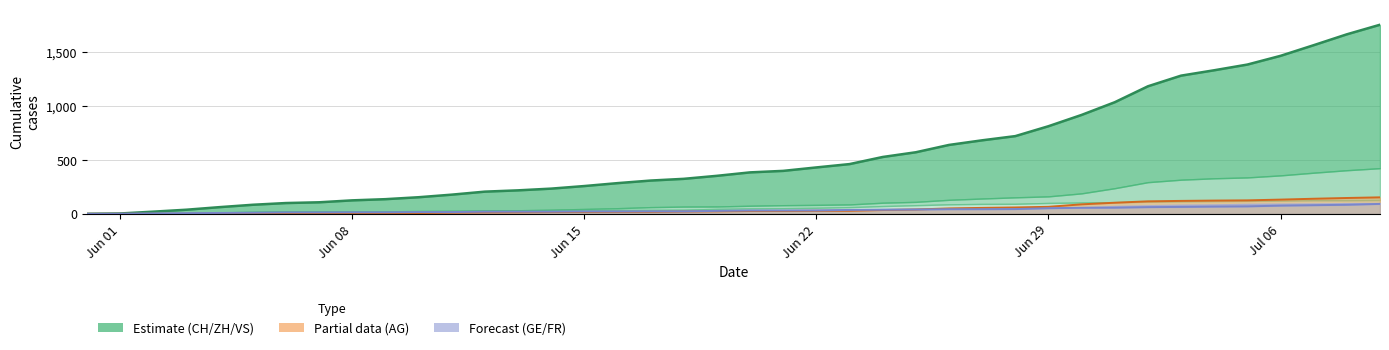

What is the value of the 32nd point from the left?

1037